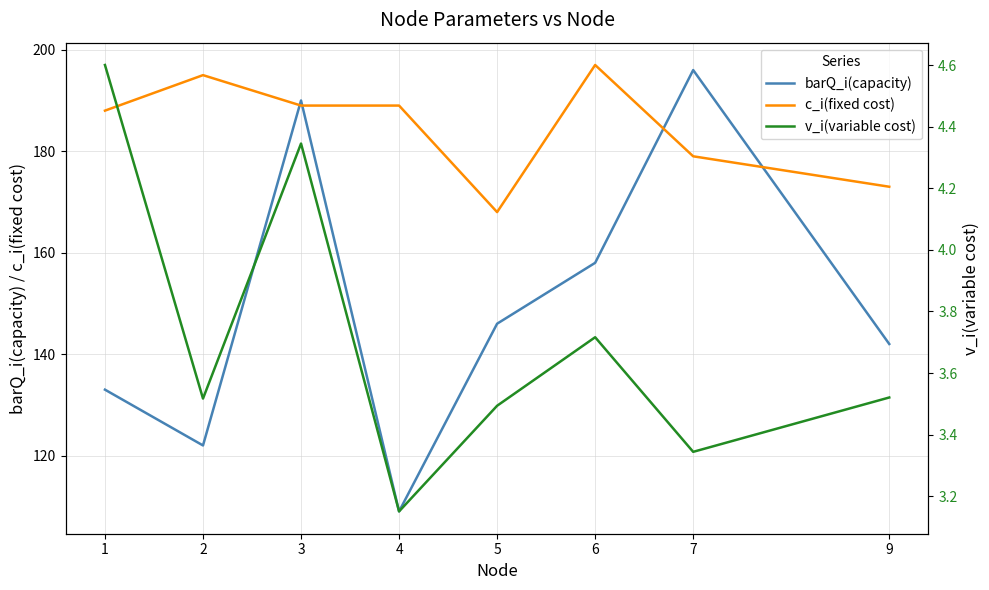

What are all the series names shown in the legend?

barQ_i(capacity), c_i(fixed cost), v_i(variable cost)